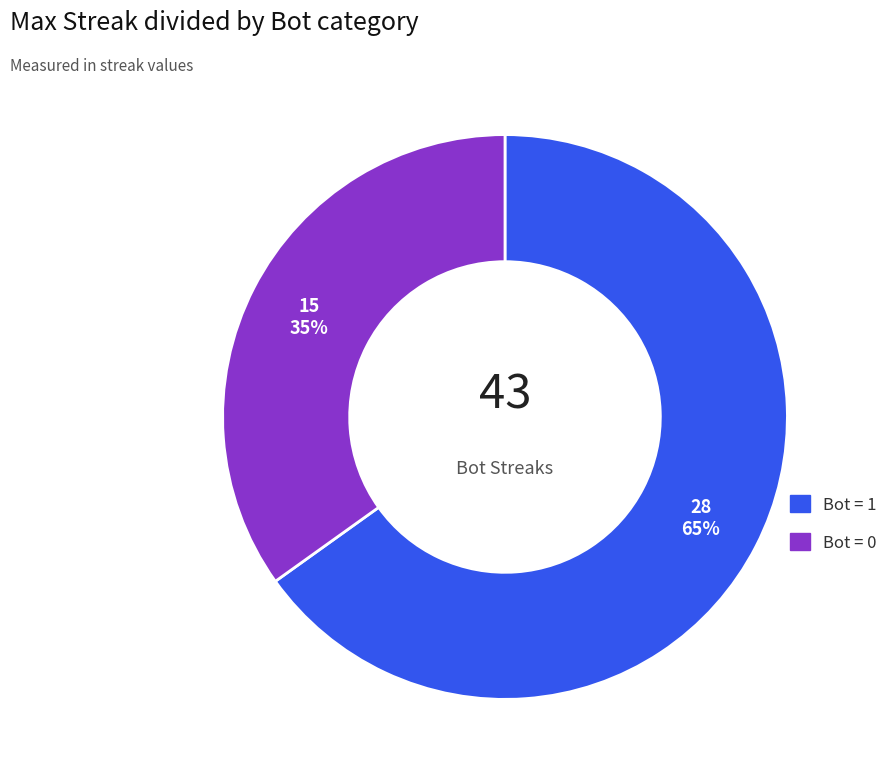

To the nearest percent, what is the average slice percentage?

50%